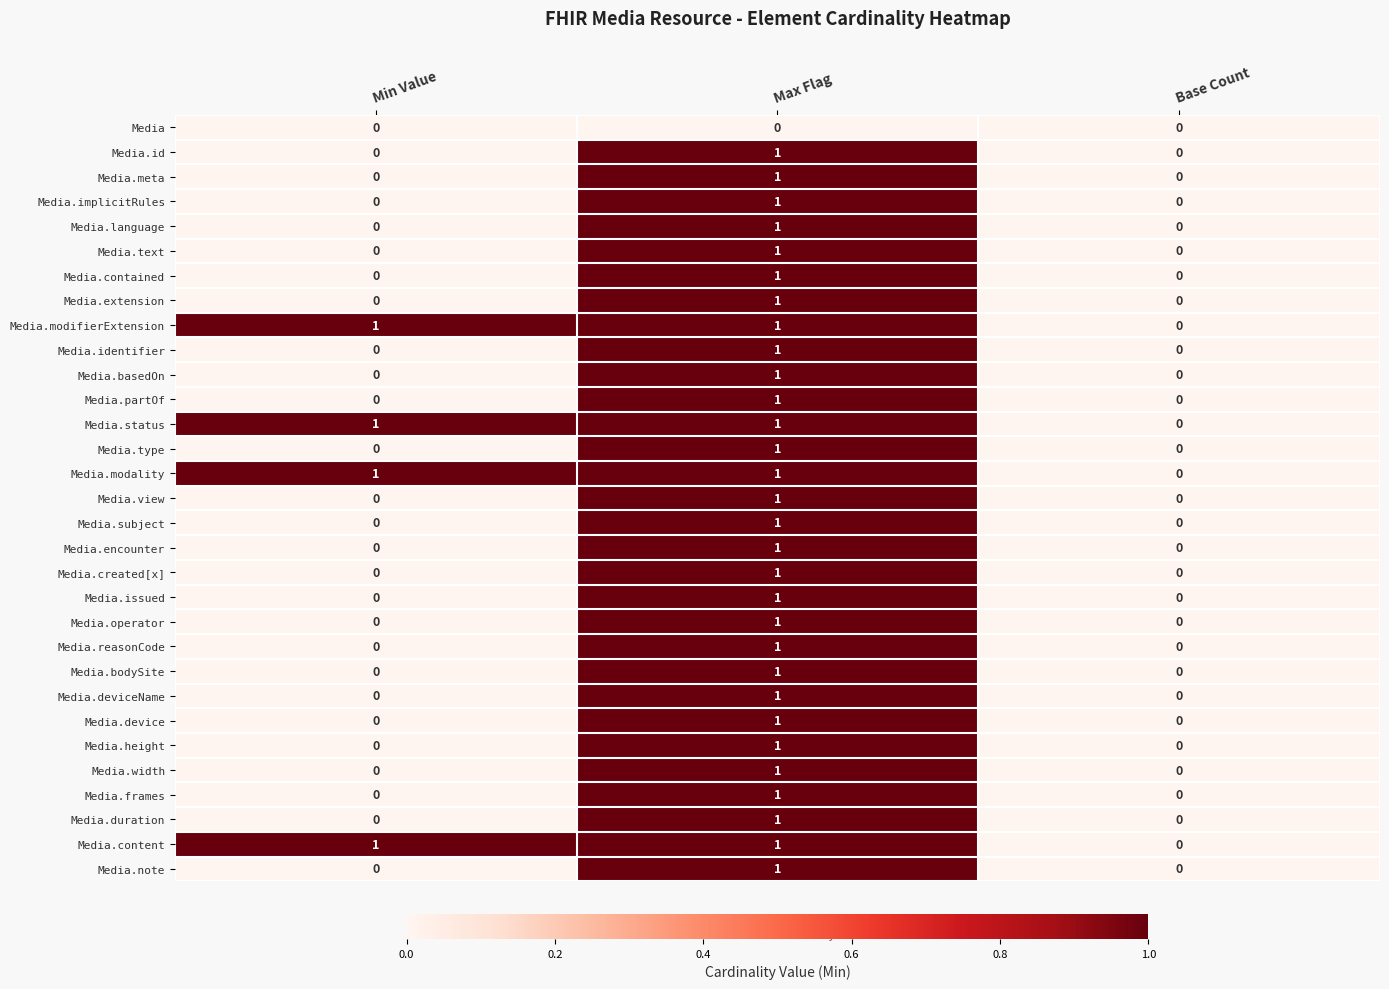

The value of Media.height at Min Value is 0. True or false?

True